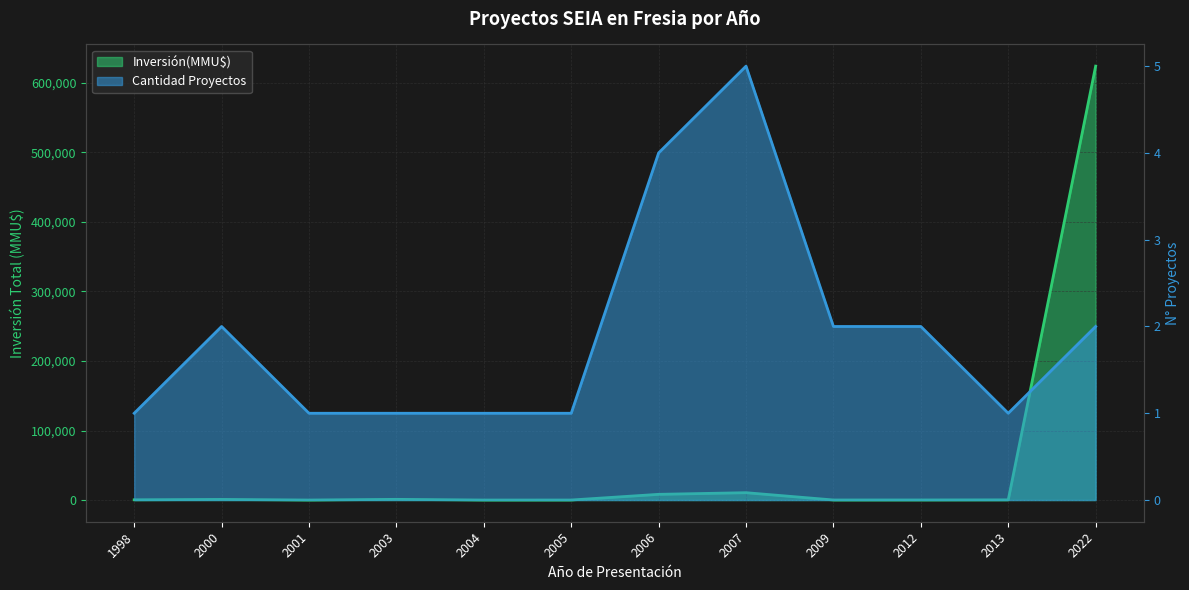

At 1998, list the series in order from smallest to largest.

Cantidad Proyectos, Inversión(MMU$)